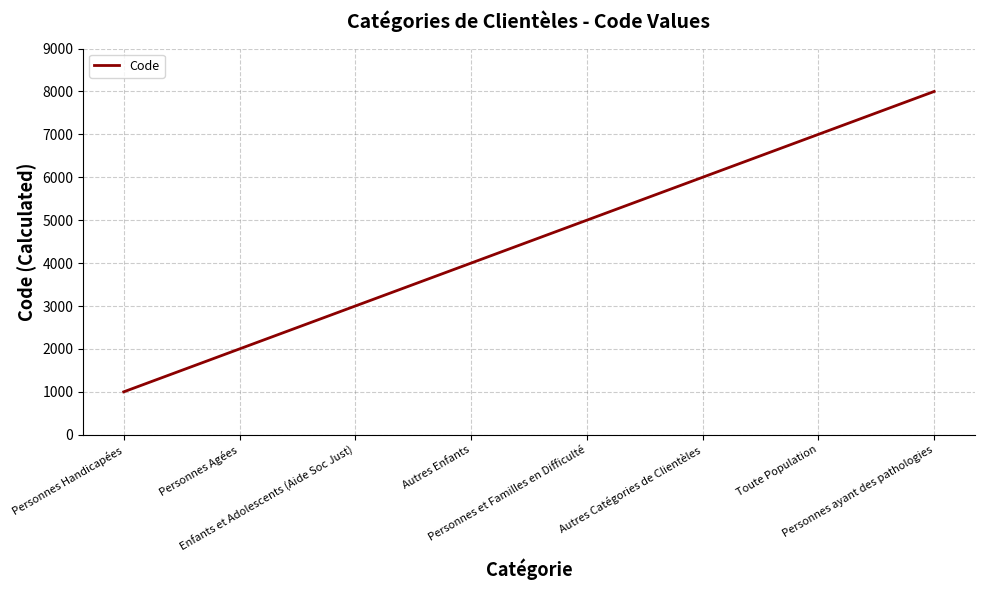

What is the approximate value at Enfants et Adolescents (Aide Soc Just), to the nearest 100?

3000